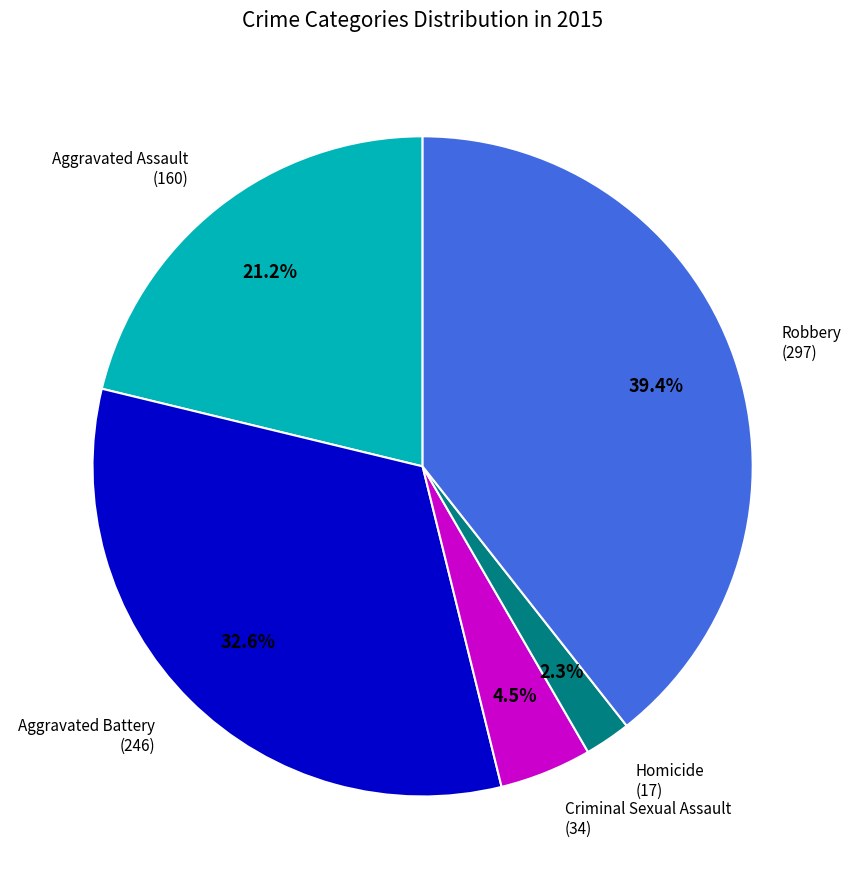

How much of the chart is everything except Criminal Sexual Assault?

95.5%